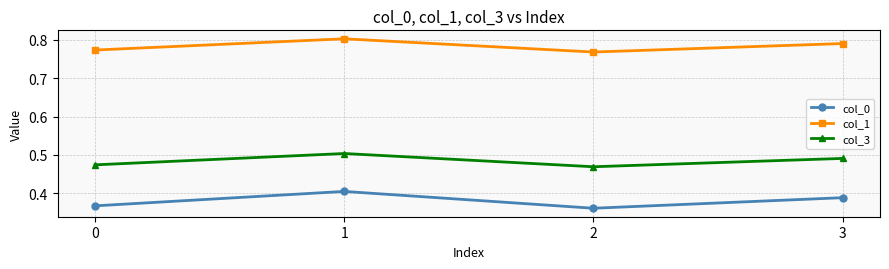

Which series changed the most between 0 and 1?

col_0